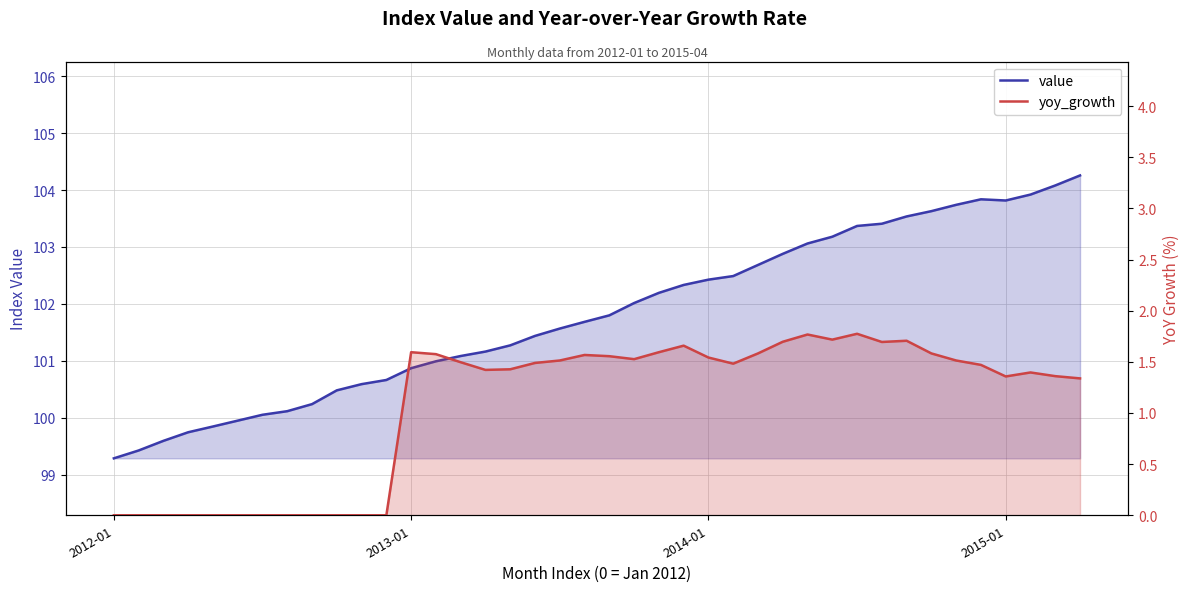

At how many categories does at least one series exceed 94?

40